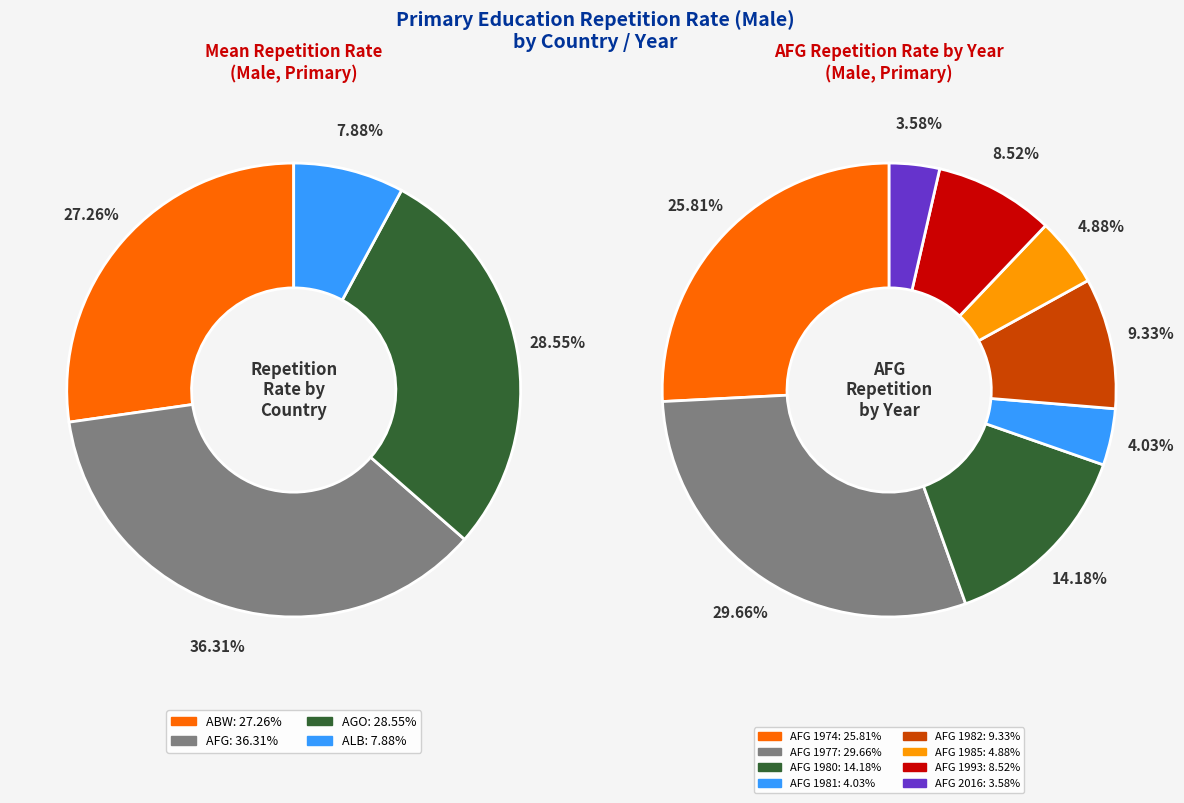

Approximately how many times larger is the value at afg compared to abw(2003)?

1.4